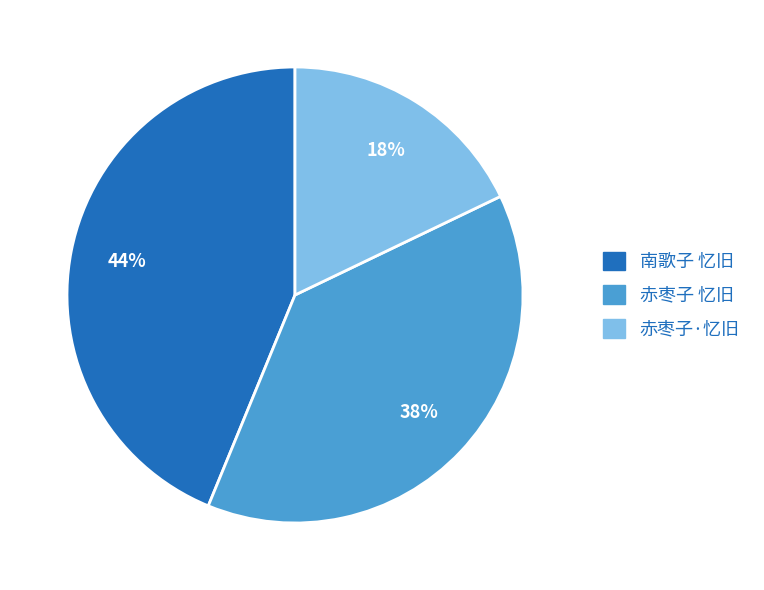

What is the largest slice in the pie chart?

南歌子 忆旧